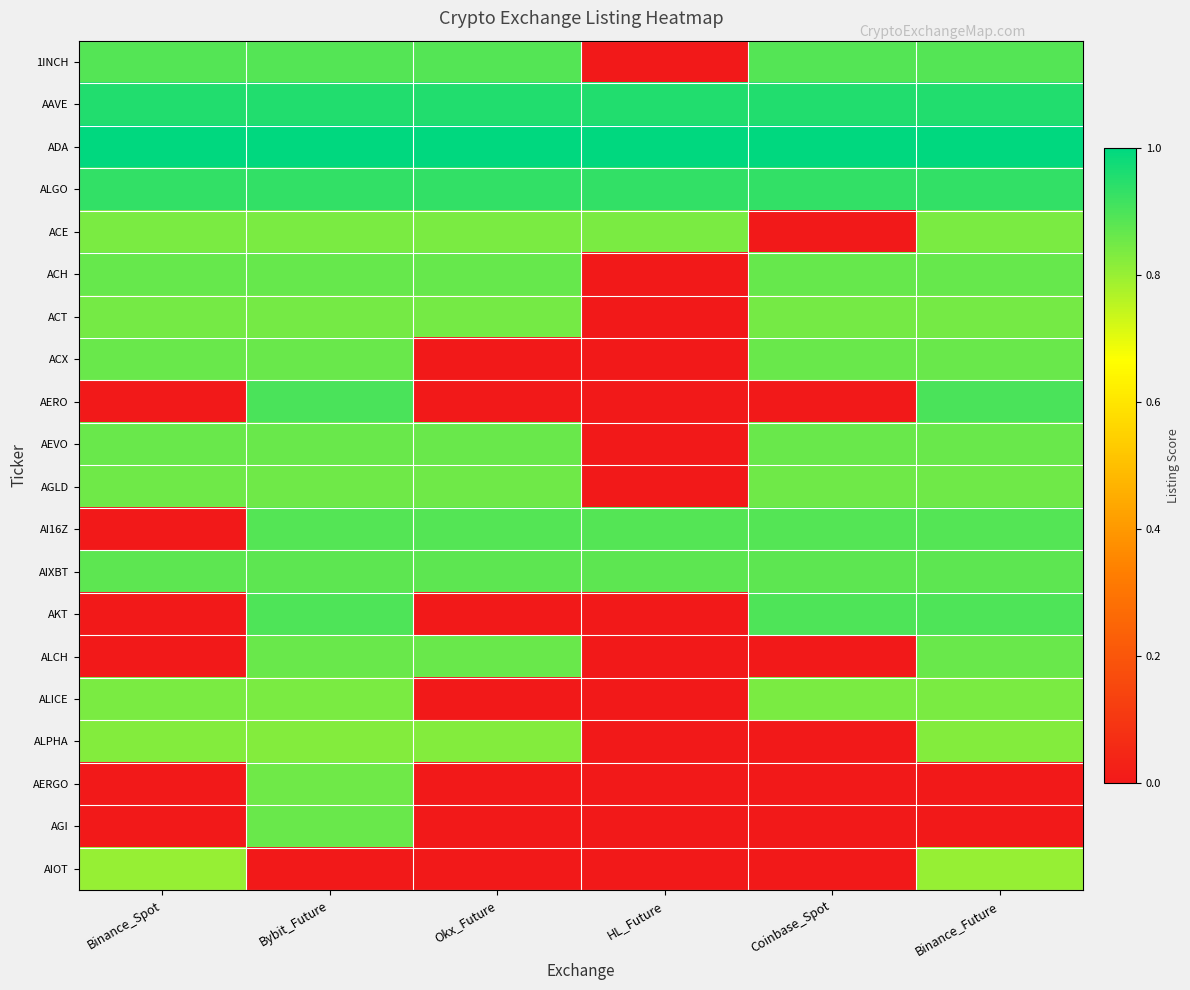

Reading left to right, extract all data points from this chart.

1INCH: Binance_Spot=0.9	Bybit_Future=0.9	Okx_Future=0.9	HL_Future=0.0	Coinbase_Spot=0.9	Binance_Future=0.9
AAVE: Binance_Spot=1.0	Bybit_Future=1.0	Okx_Future=1.0	HL_Future=1.0	Coinbase_Spot=1.0	Binance_Future=1.0
ADA: Binance_Spot=1.0	Bybit_Future=1.0	Okx_Future=1.0	HL_Future=1.0	Coinbase_Spot=1.0	Binance_Future=1.0
ALGO: Binance_Spot=0.9	Bybit_Future=0.9	Okx_Future=0.9	HL_Future=0.9	Coinbase_Spot=0.9	Binance_Future=0.9
ACE: Binance_Spot=0.8	Bybit_Future=0.8	Okx_Future=0.8	HL_Future=0.8	Coinbase_Spot=0.0	Binance_Future=0.8
ACH: Binance_Spot=0.9	Bybit_Future=0.9	Okx_Future=0.9	HL_Future=0.0	Coinbase_Spot=0.9	Binance_Future=0.9
ACT: Binance_Spot=0.8	Bybit_Future=0.8	Okx_Future=0.8	HL_Future=0.0	Coinbase_Spot=0.8	Binance_Future=0.8
ACX: Binance_Spot=0.9	Bybit_Future=0.9	Okx_Future=0.0	HL_Future=0.0	Coinbase_Spot=0.9	Binance_Future=0.9
AERO: Binance_Spot=0.0	Bybit_Future=0.9	Okx_Future=0.0	HL_Future=0.0	Coinbase_Spot=0.0	Binance_Future=0.9
AEVO: Binance_Spot=0.9	Bybit_Future=0.9	Okx_Future=0.9	HL_Future=0.0	Coinbase_Spot=0.9	Binance_Future=0.9
AGLD: Binance_Spot=0.9	Bybit_Future=0.9	Okx_Future=0.9	HL_Future=0.0	Coinbase_Spot=0.9	Binance_Future=0.9
AI16Z: Binance_Spot=0.0	Bybit_Future=0.9	Okx_Future=0.9	HL_Future=0.9	Coinbase_Spot=0.9	Binance_Future=0.9
AIXBT: Binance_Spot=0.9	Bybit_Future=0.9	Okx_Future=0.9	HL_Future=0.9	Coinbase_Spot=0.9	Binance_Future=0.9
AKT: Binance_Spot=0.0	Bybit_Future=0.9	Okx_Future=0.0	HL_Future=0.0	Coinbase_Spot=0.9	Binance_Future=0.9
ALCH: Binance_Spot=0.0	Bybit_Future=0.9	Okx_Future=0.9	HL_Future=0.0	Coinbase_Spot=0.0	Binance_Future=0.9
ALICE: Binance_Spot=0.8	Bybit_Future=0.8	Okx_Future=0.0	HL_Future=0.0	Coinbase_Spot=0.8	Binance_Future=0.8
ALPHA: Binance_Spot=0.8	Bybit_Future=0.8	Okx_Future=0.8	HL_Future=0.0	Coinbase_Spot=0.0	Binance_Future=0.8
AERGO: Binance_Spot=0.0	Bybit_Future=0.9	Okx_Future=0.0	HL_Future=0.0	Coinbase_Spot=0.0	Binance_Future=0.0
AGI: Binance_Spot=0.0	Bybit_Future=0.9	Okx_Future=0.0	HL_Future=0.0	Coinbase_Spot=0.0	Binance_Future=0.0
AIOT: Binance_Spot=0.8	Bybit_Future=0.0	Okx_Future=0.0	HL_Future=0.0	Coinbase_Spot=0.0	Binance_Future=0.8